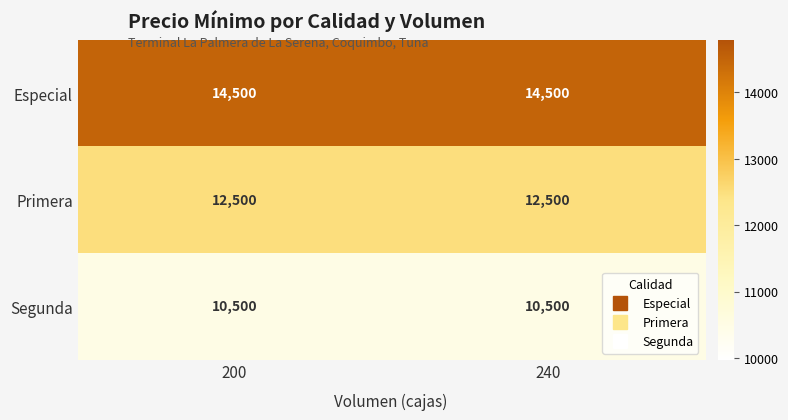

True or false: Especial has a value of 9763 at 240.

False